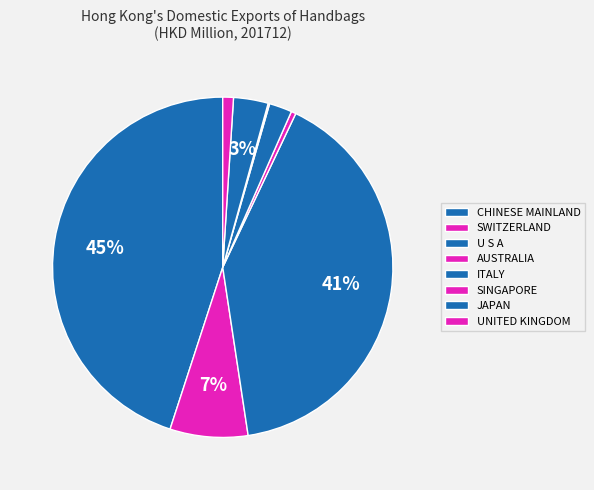

How many slices are in this pie chart?

8